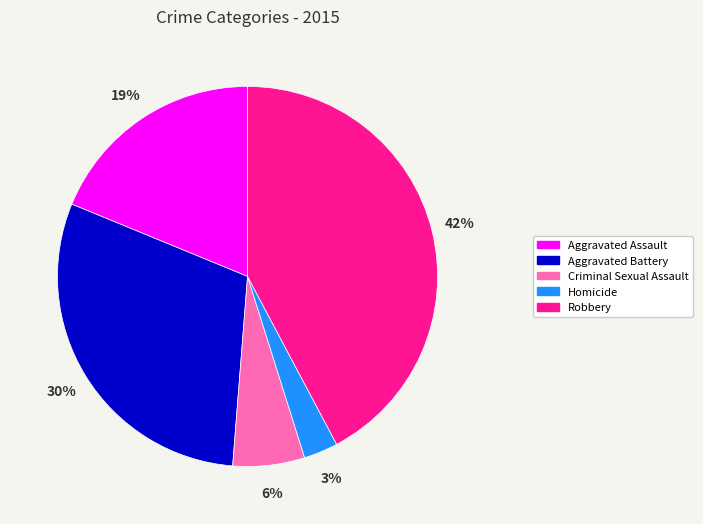

To the nearest percent, what is the difference between the largest and smallest slice percentages?

39%